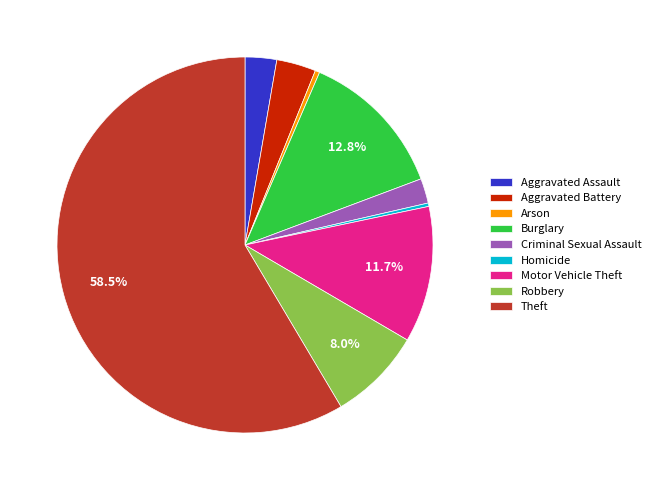

Between Aggravated Battery and Arson, which is larger?

Aggravated Battery